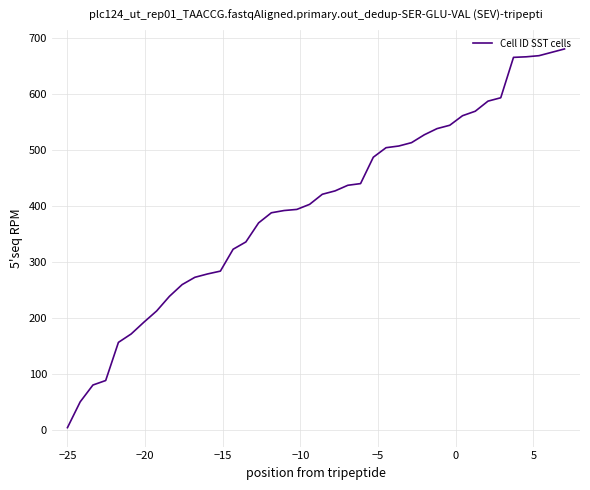

What is the maximum value shown in the chart?

680